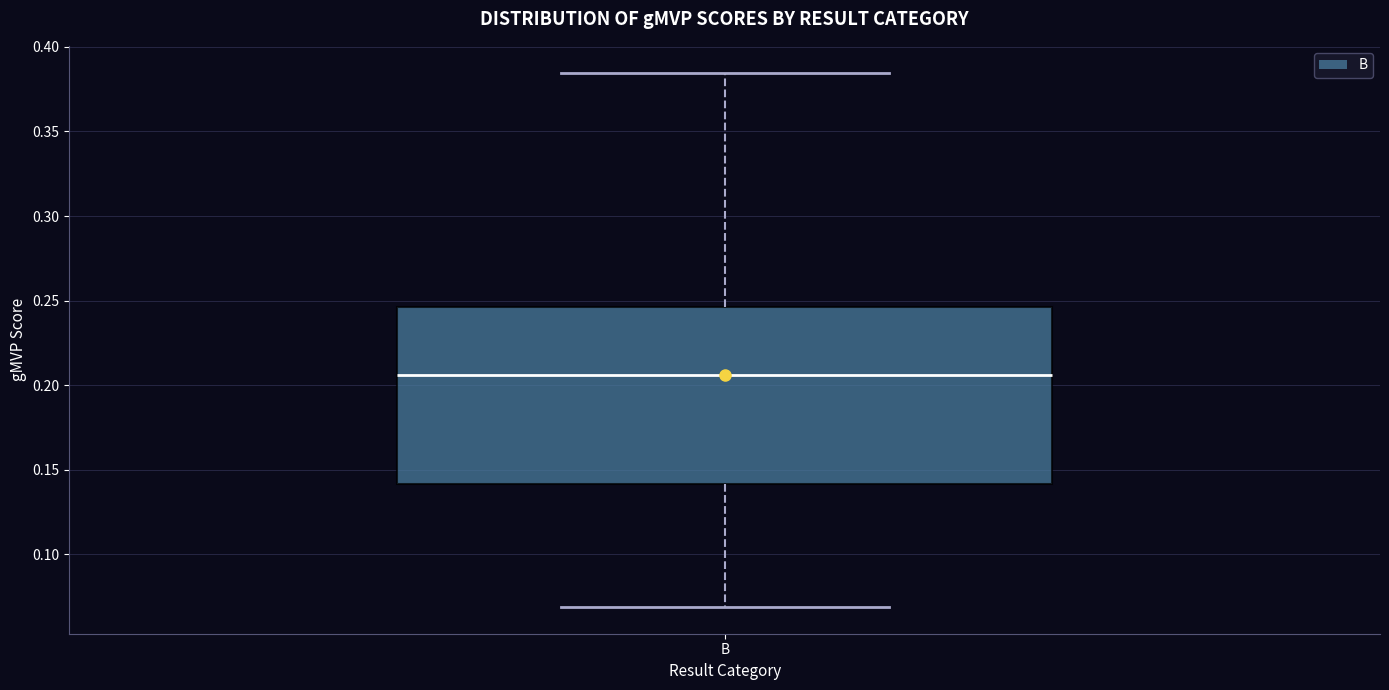

Where does the lower whisker of the box for B end on the y-axis? The values are not printed on the chart, so give them approximately, as read against the axis.

0.070